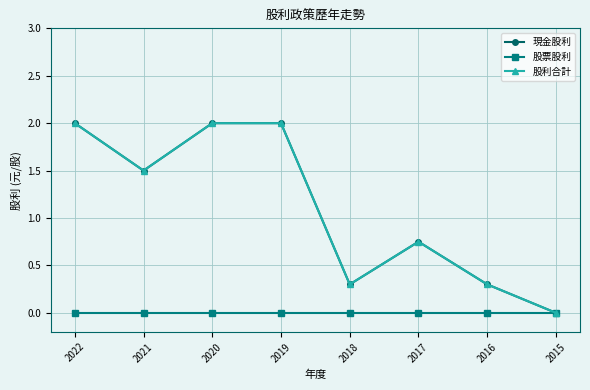

At which category does 股利合計 reach its first local valley?

2021